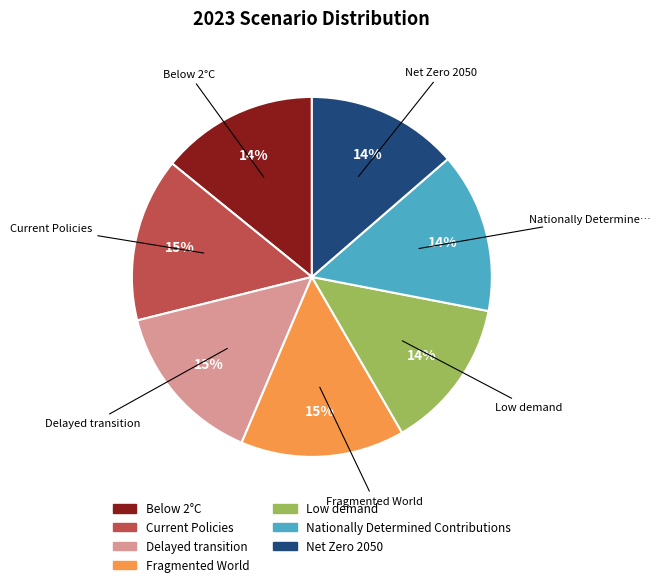

How many slices are in this pie chart?

7